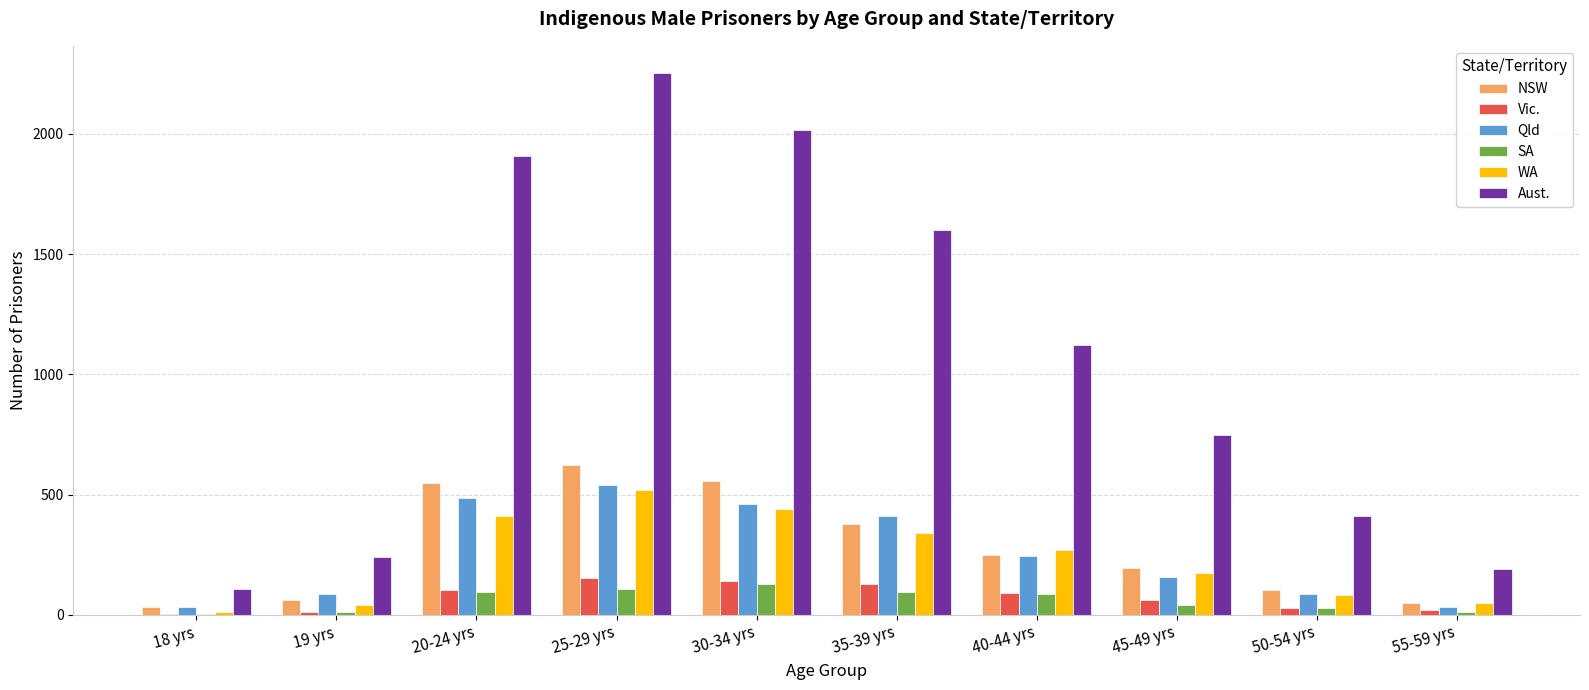

What is the sum of the Aust. values at 50-54 yrs and 30-34 yrs?

2426